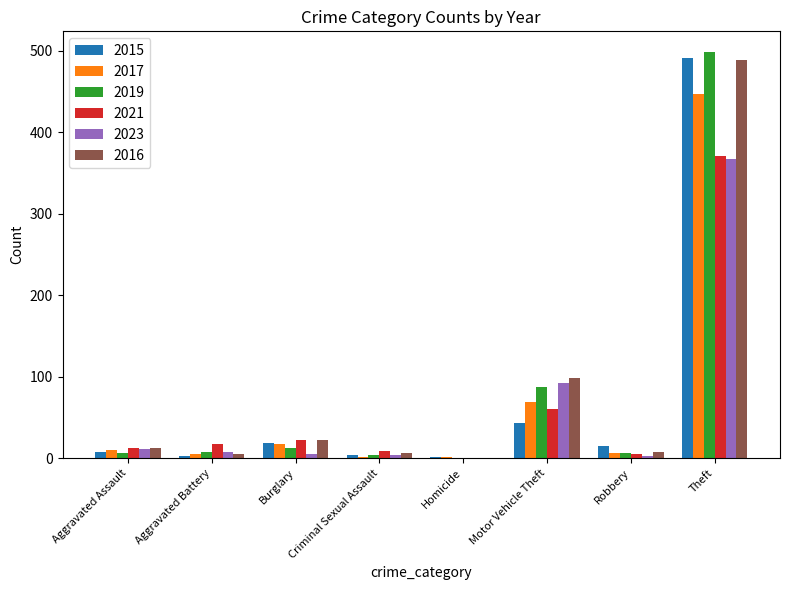

Where is 2015 nearest to the value 246?

Motor Vehicle Theft